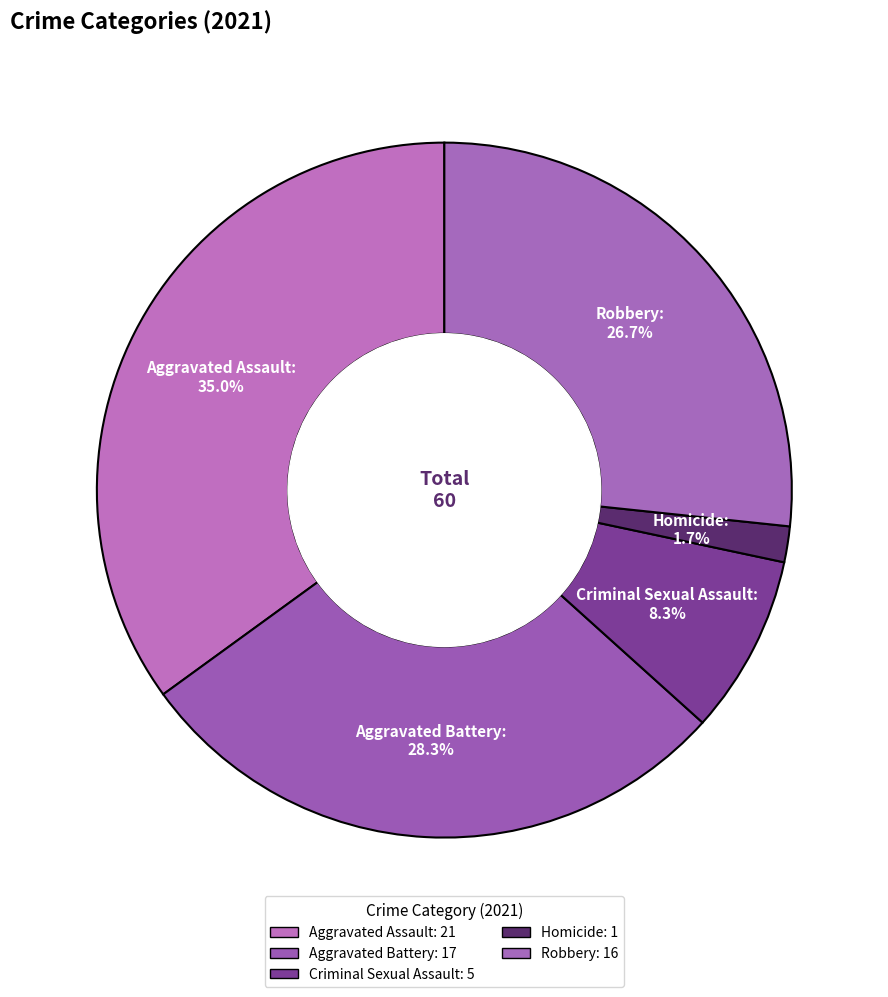

How many segments does this pie chart have?

5